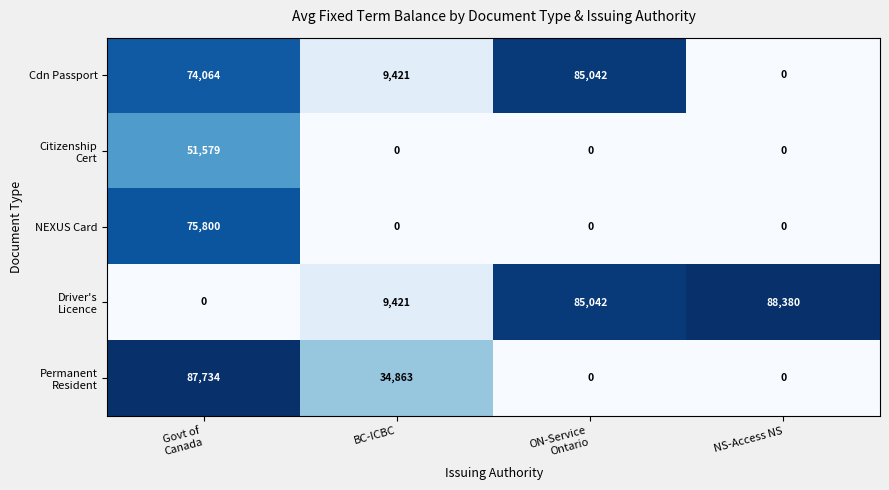

Count the Cdn Passport values in the range 9421 to 85042.

3